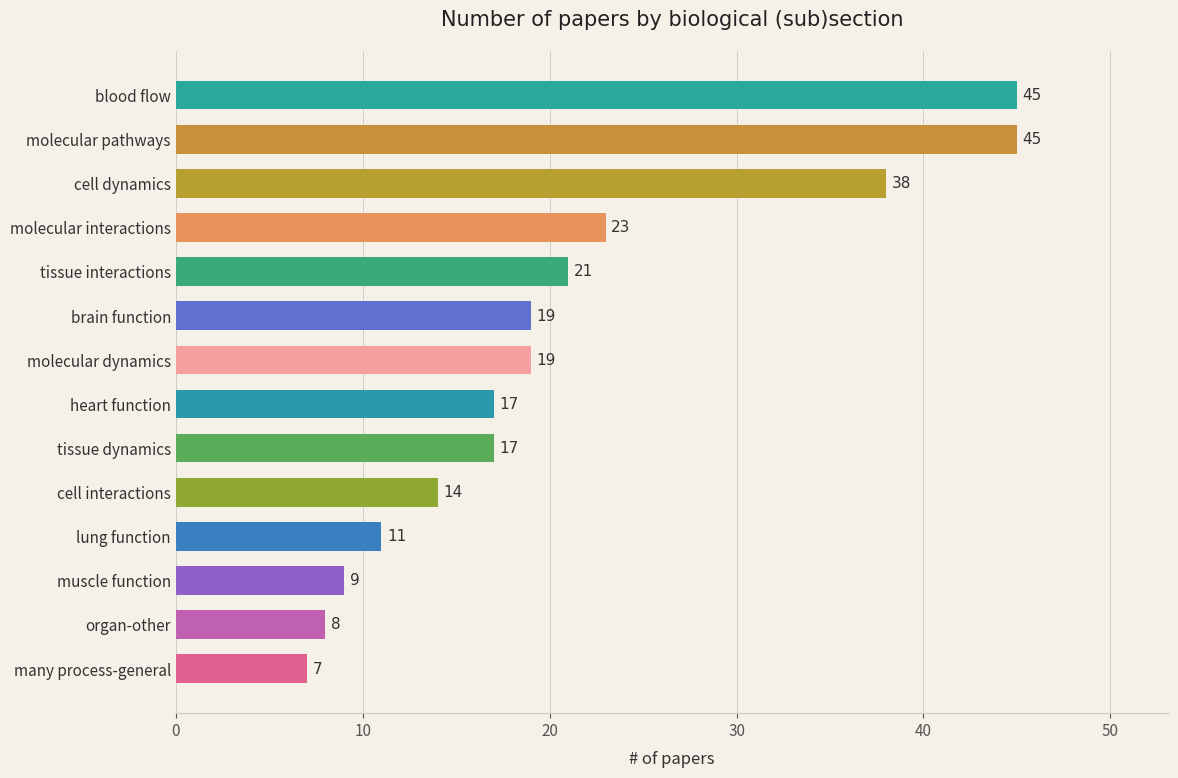

Is it true that the value at tissue dynamics is 25?

False